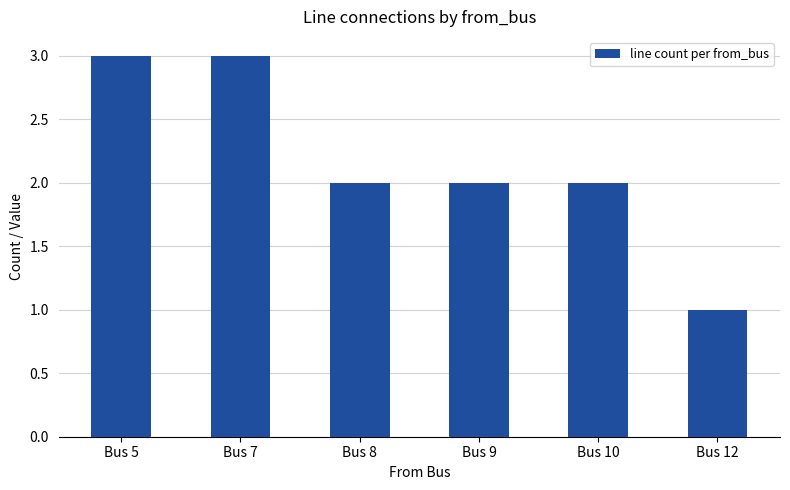

How many bars are there in total?

6